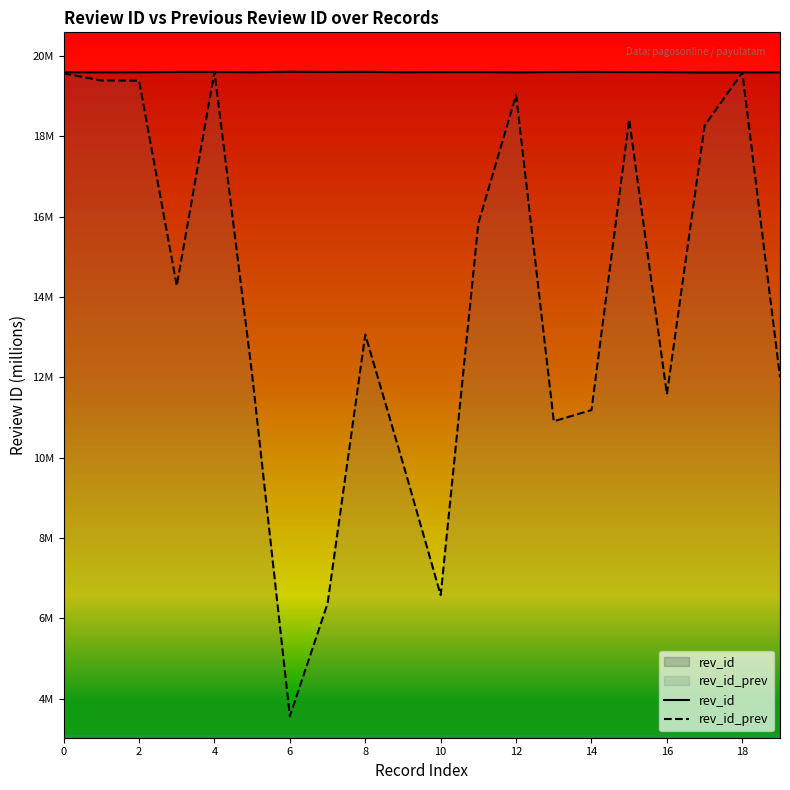

Which series has the largest total across all categories?

rev_id